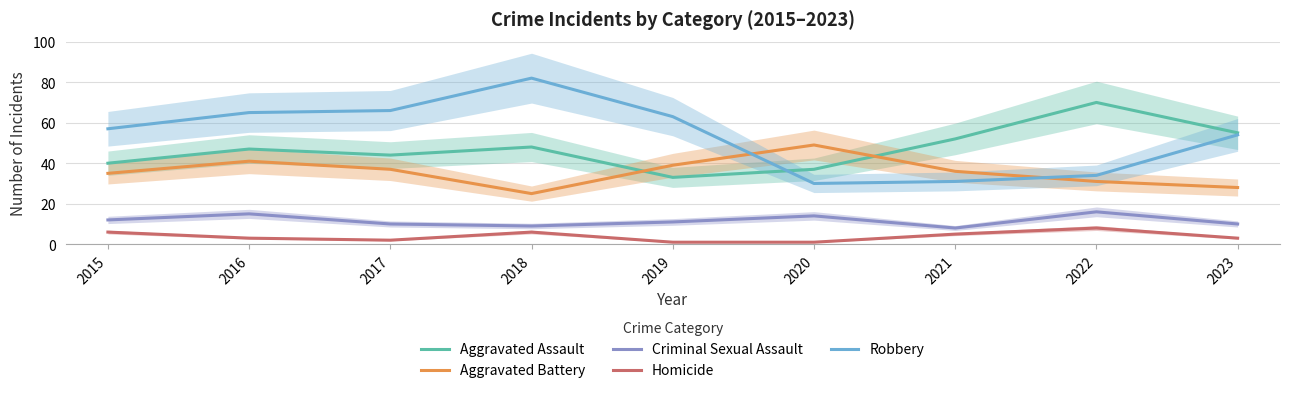

Where is the first local minimum for Aggravated Battery?

2018